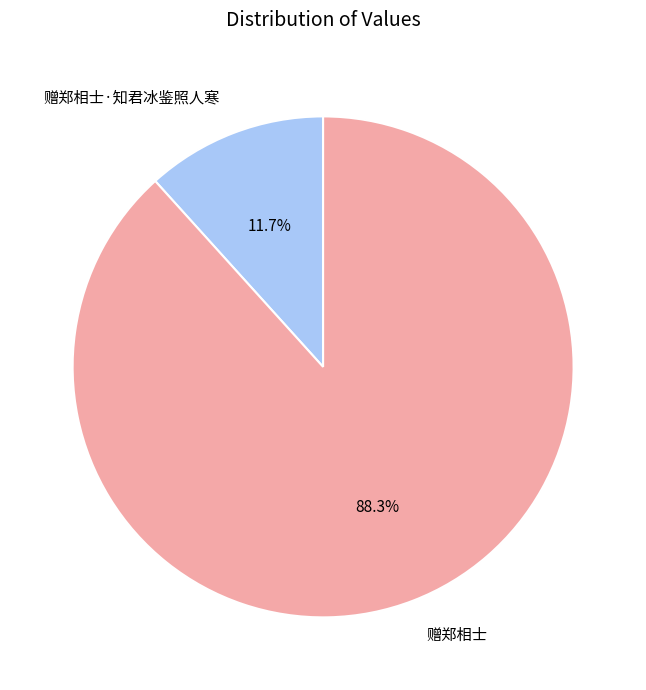

How much of the chart is everything except 赠郑相士·知君冰鉴照人寒?

88.3%